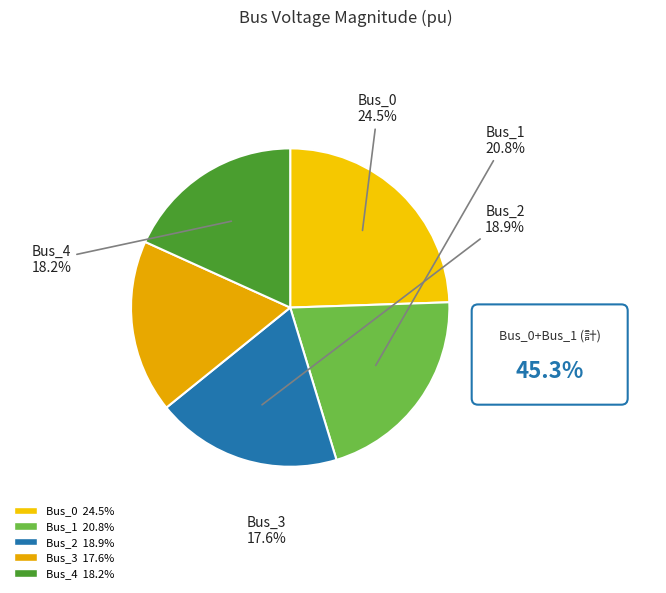

What percentage do Bus_1 and Bus_2 together represent?

39.7%